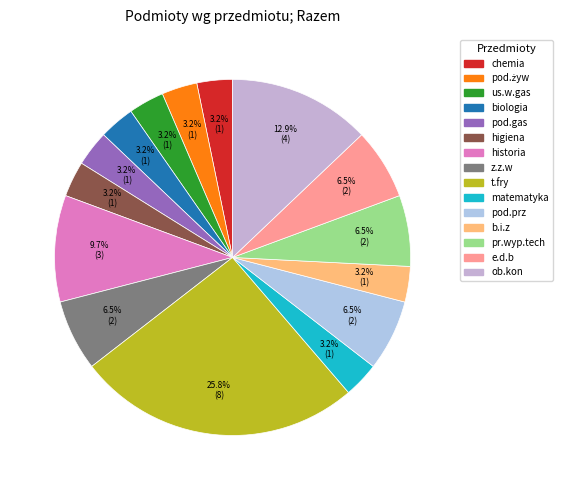

Which has a higher value, historia or chemia?

historia